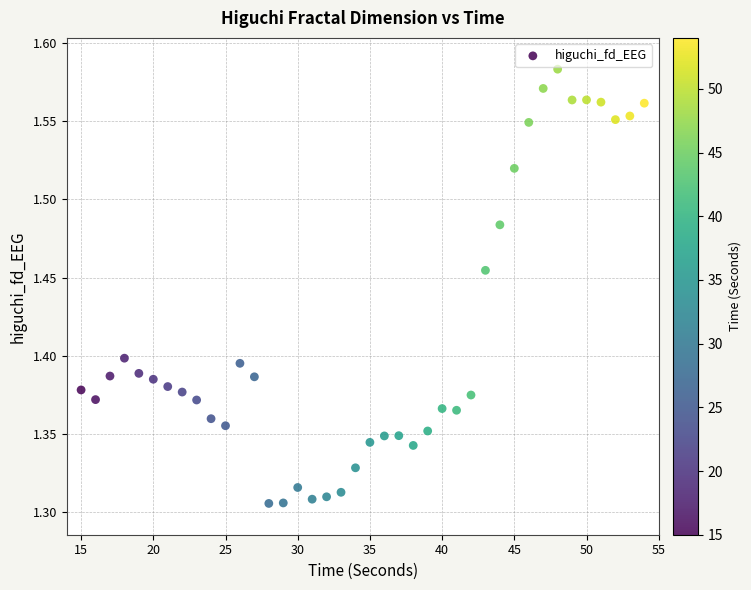

What is the range of X values (max minus min)?

39.0